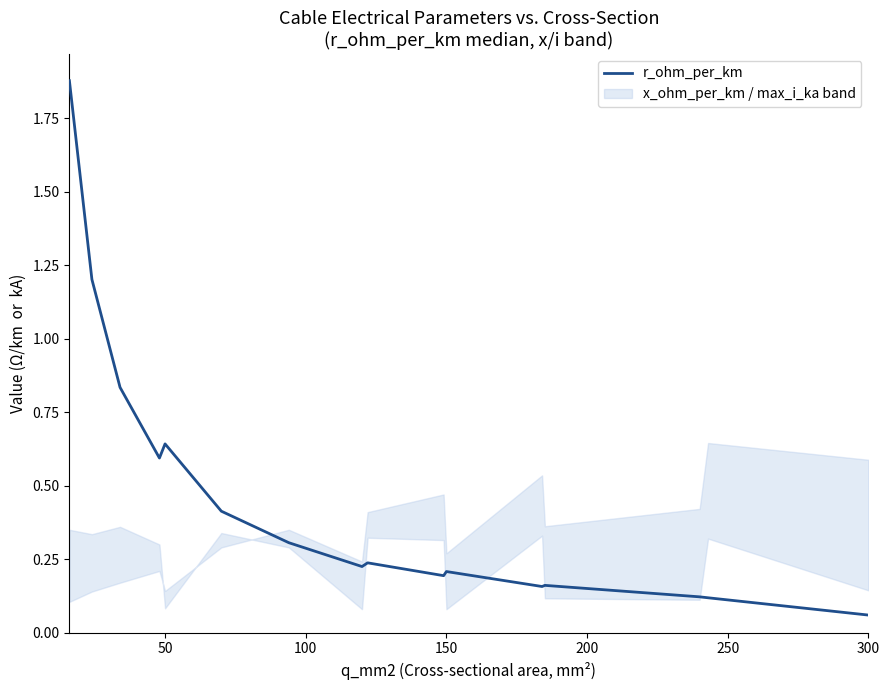

What is the average value?

0.5